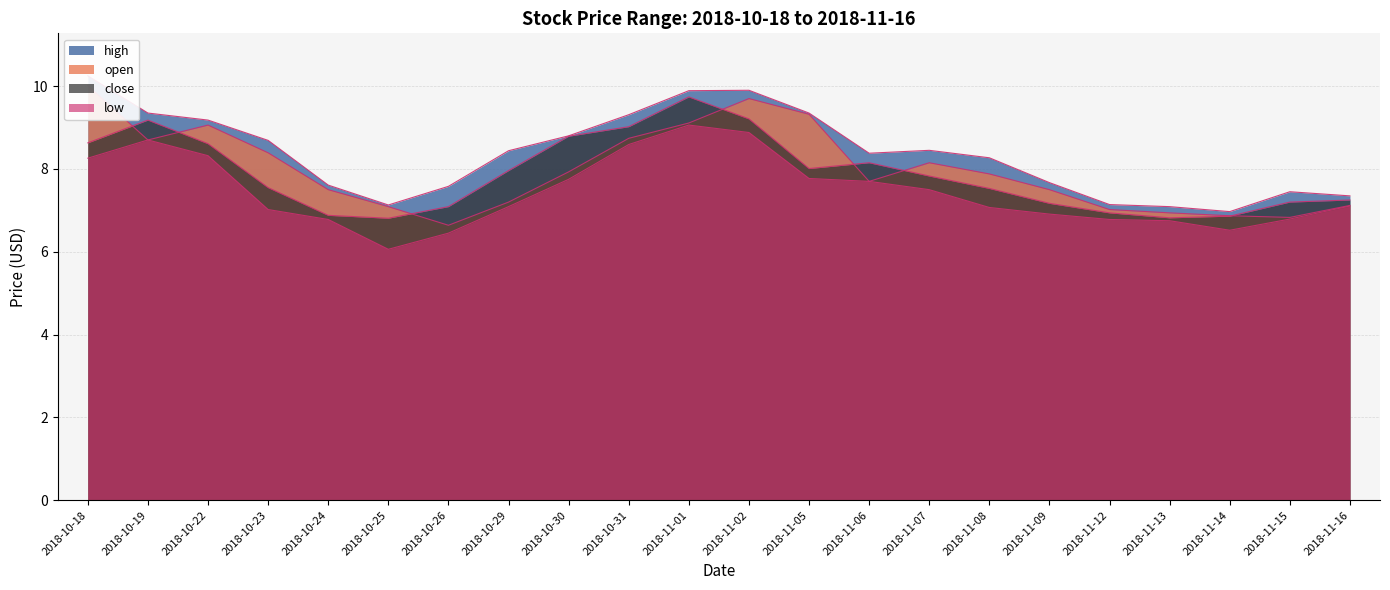

True or false: low and high cross at least once.

False